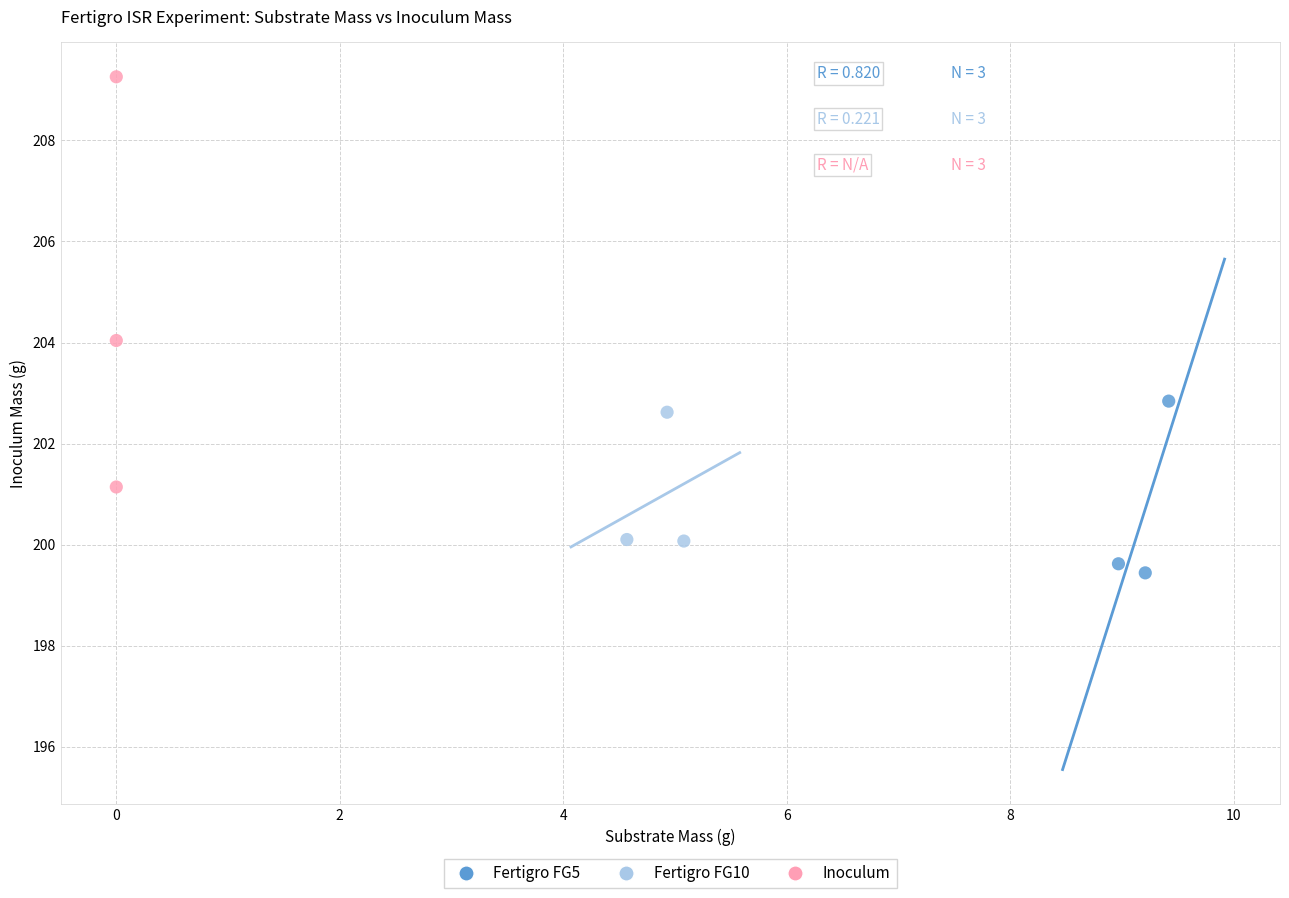

Which series has the largest Y range (max minus min)?

Inoculum